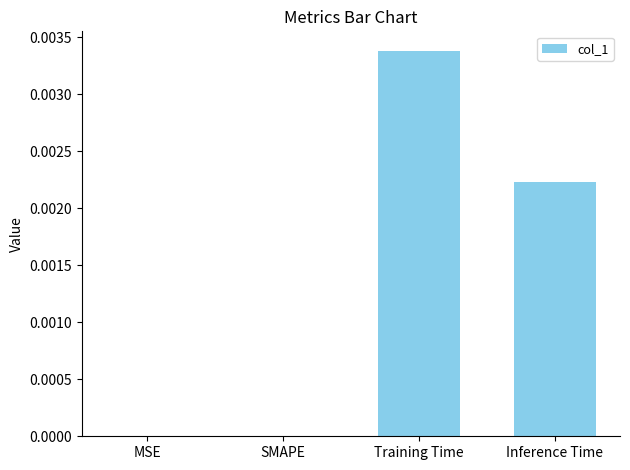

The chart shows a value of 0.0 at Inference Time. True or false?

True